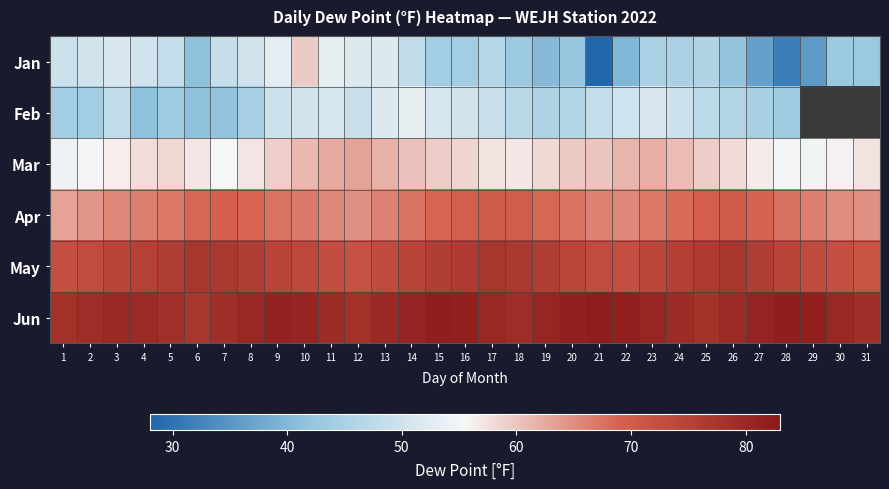

At which category is the sum across all series the highest?

10